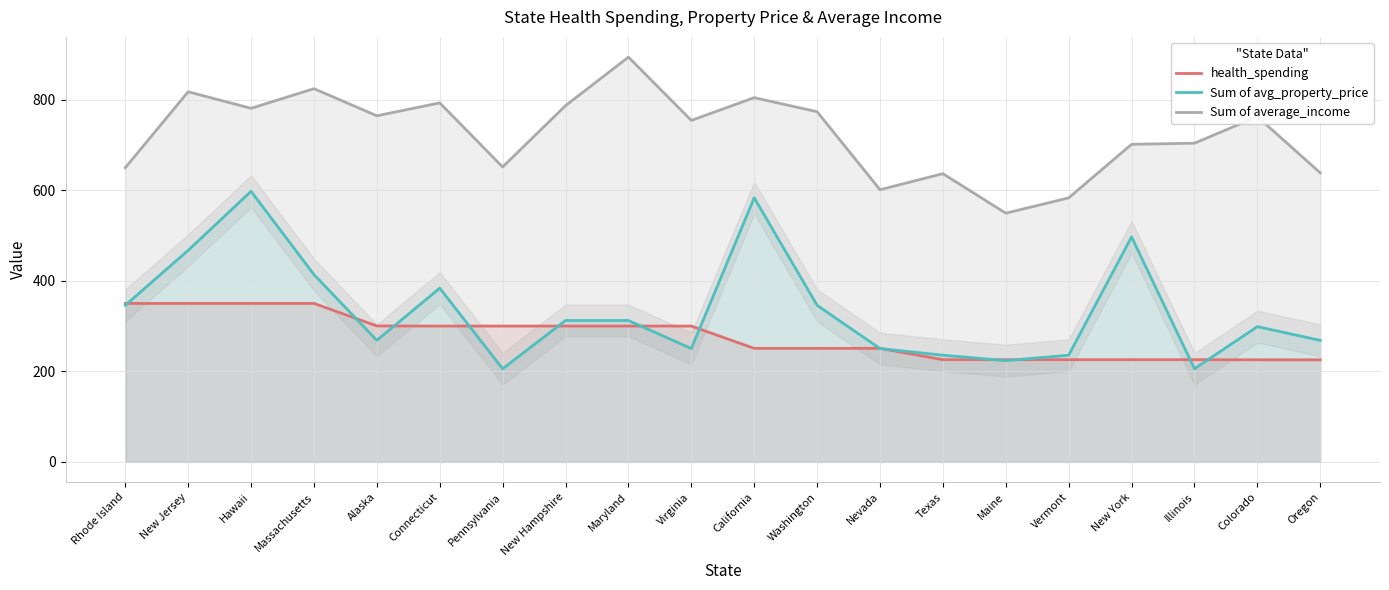

The health_spending series shows 401.6 at Oregon. True or false?

False